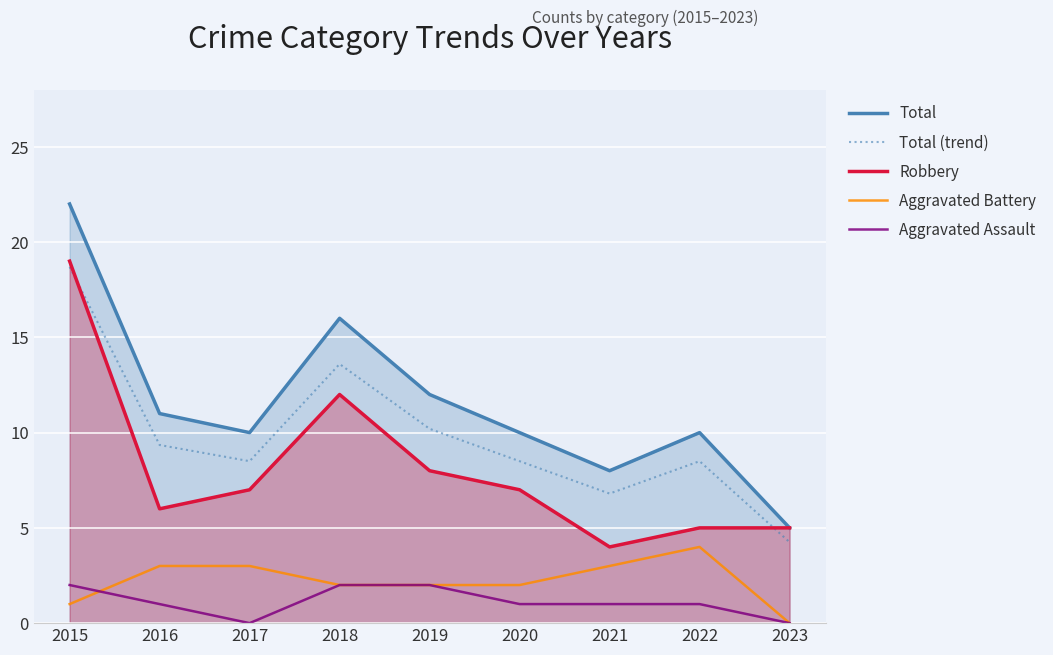

True or false: Robbery has a value of 5.0 at 2022.

True